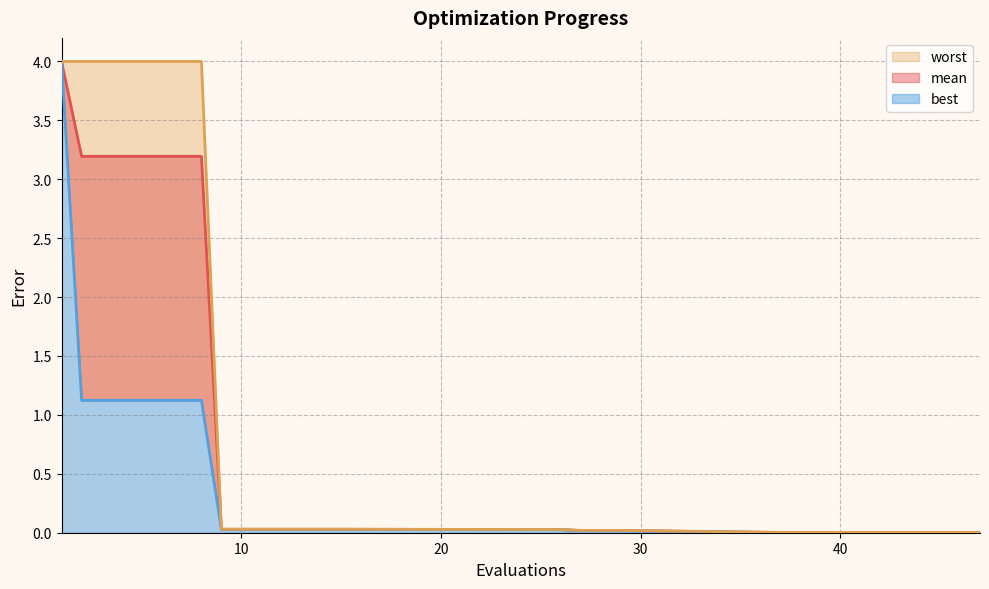

At 5, list the series in order from largest to smallest.

worst, mean, best